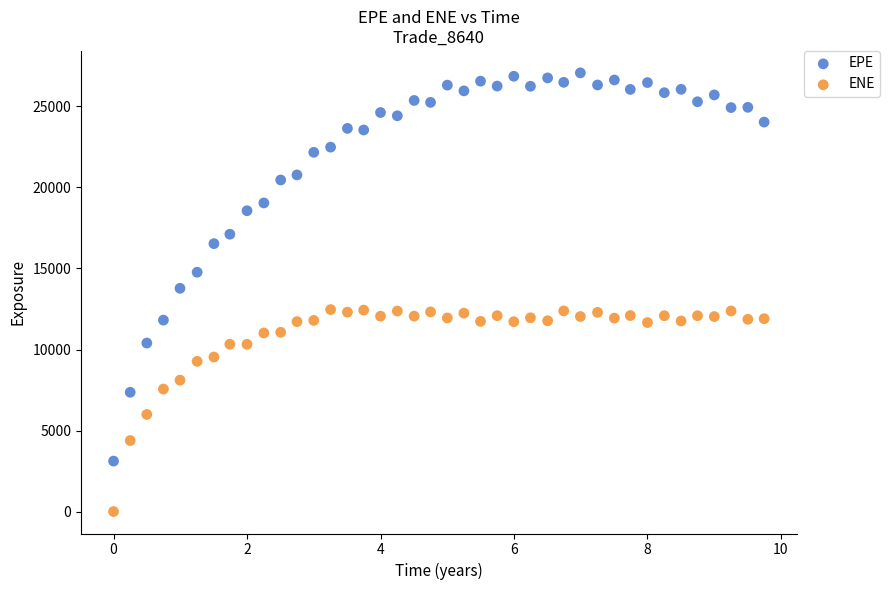

Which series has the widest spread of Y values?

EPE